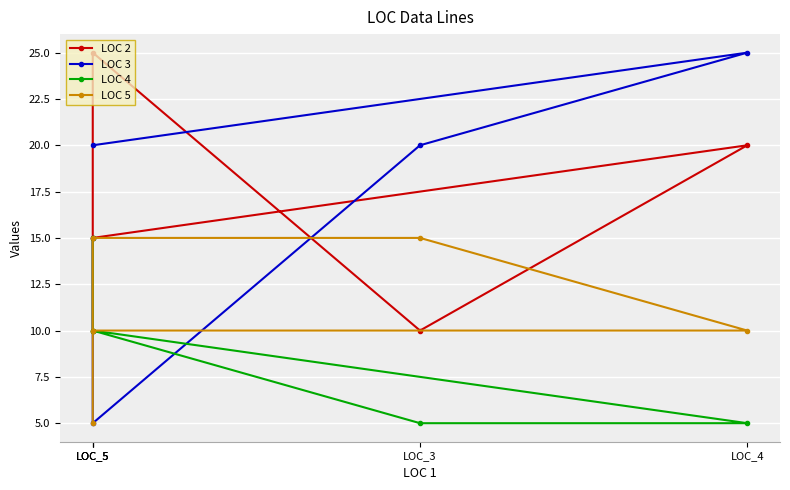

Which series has the widest spread of values?

LOC 3